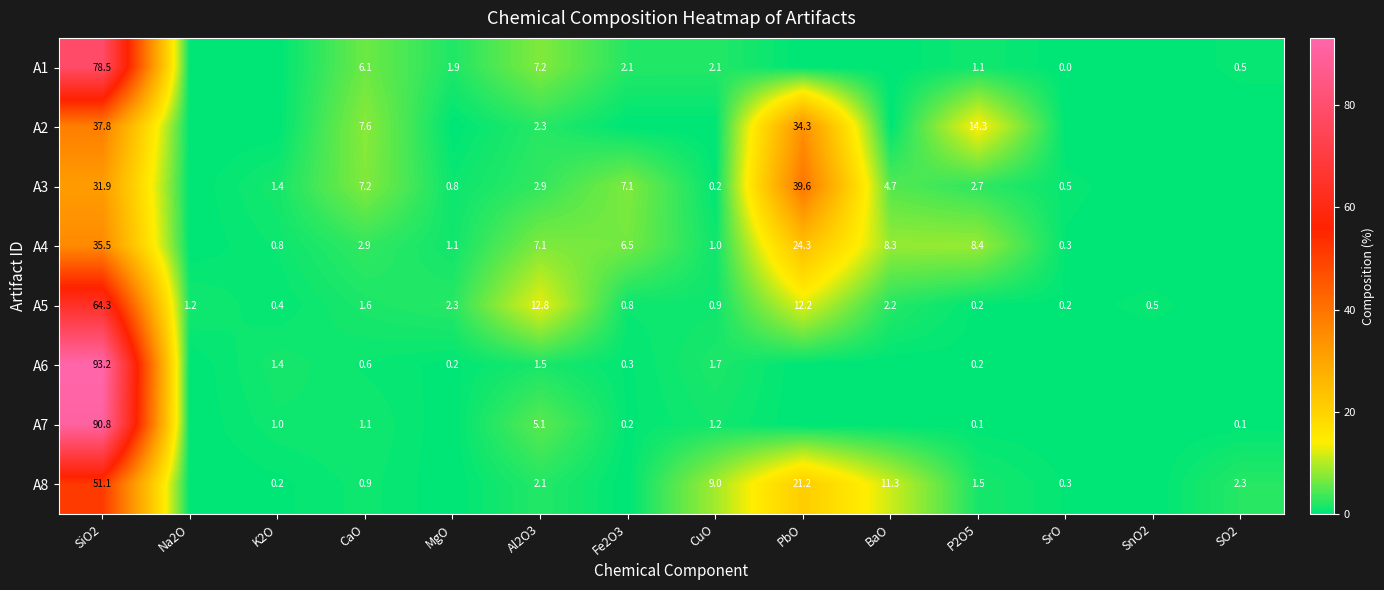

What is the spread (max minus min) of values at Na2O?

1.2